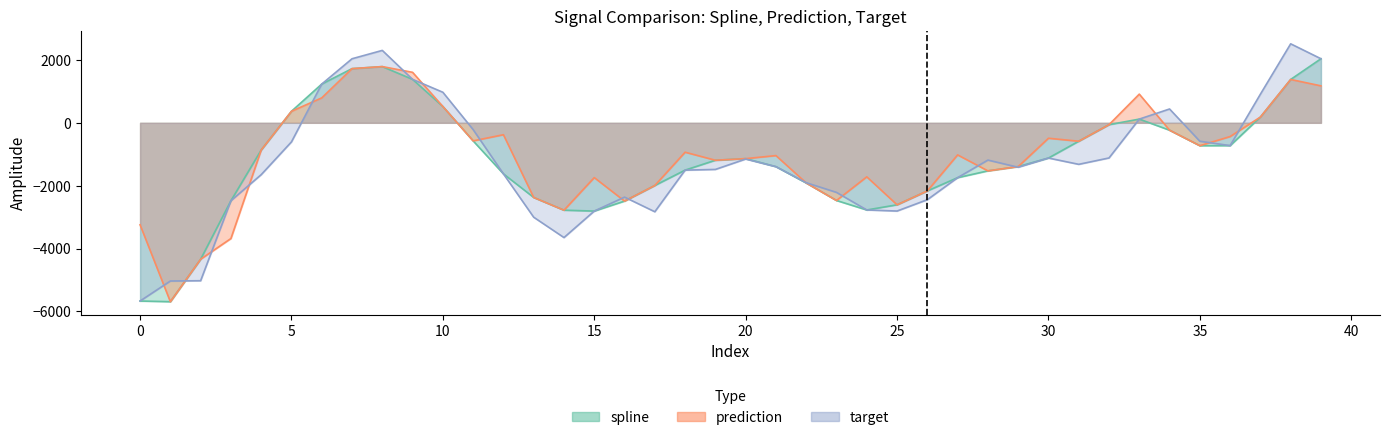

Which series changed the most between 20 and 21?

spline